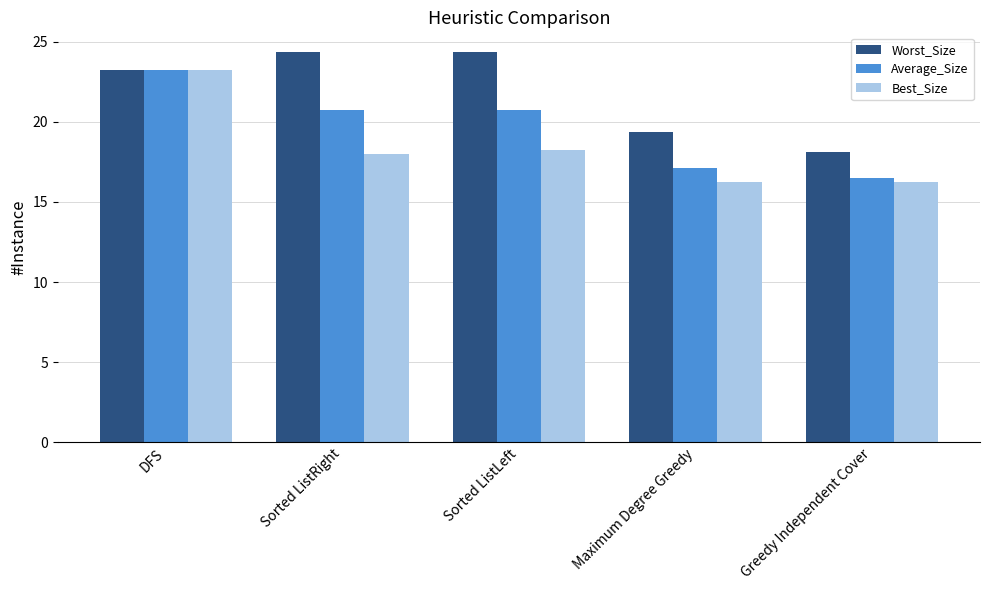

How many groups of bars are there?

5